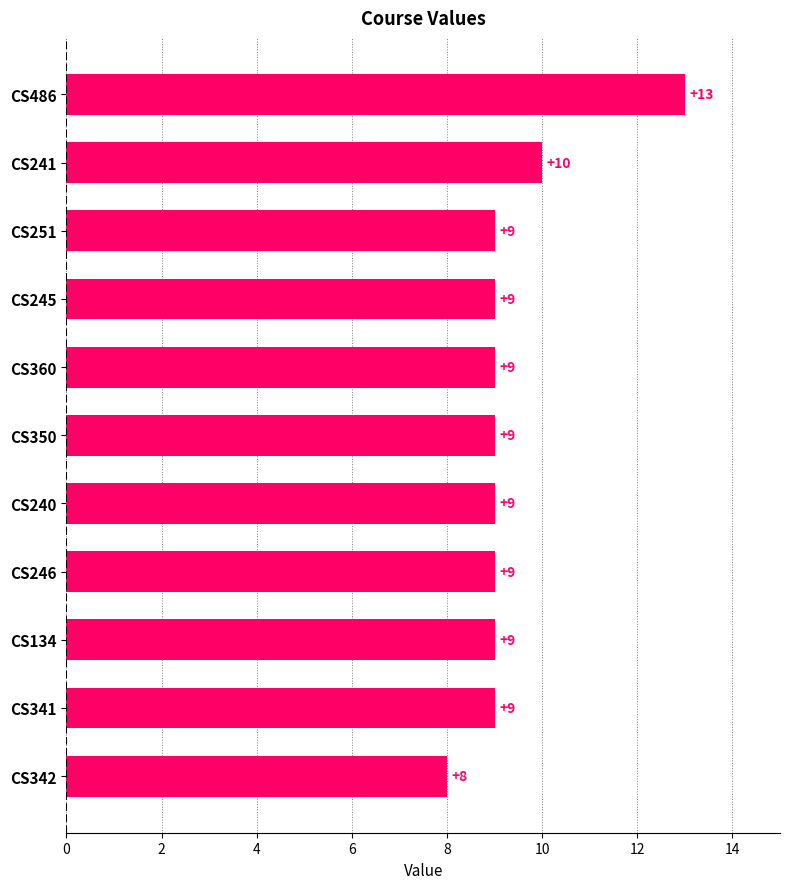

What is the average value?

9